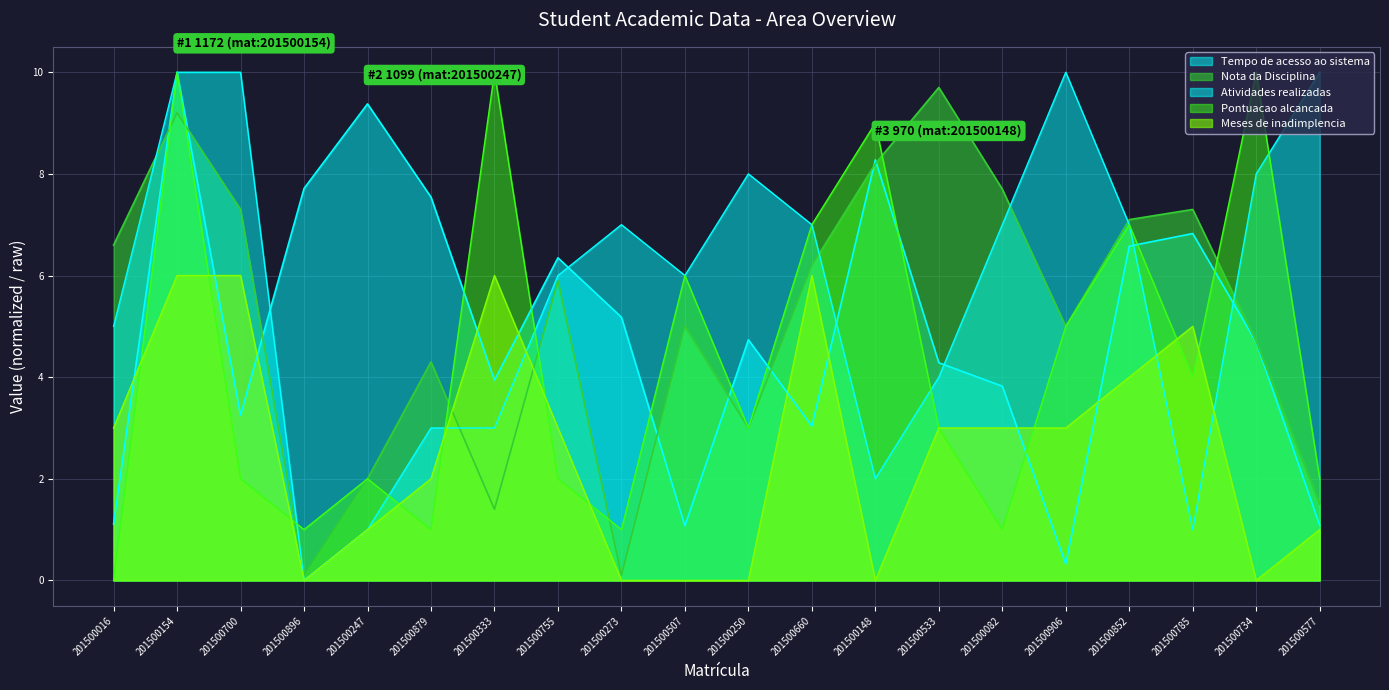

True or false: Tempo de acesso ao sistema has a value of 4.3 at 201500533.

True